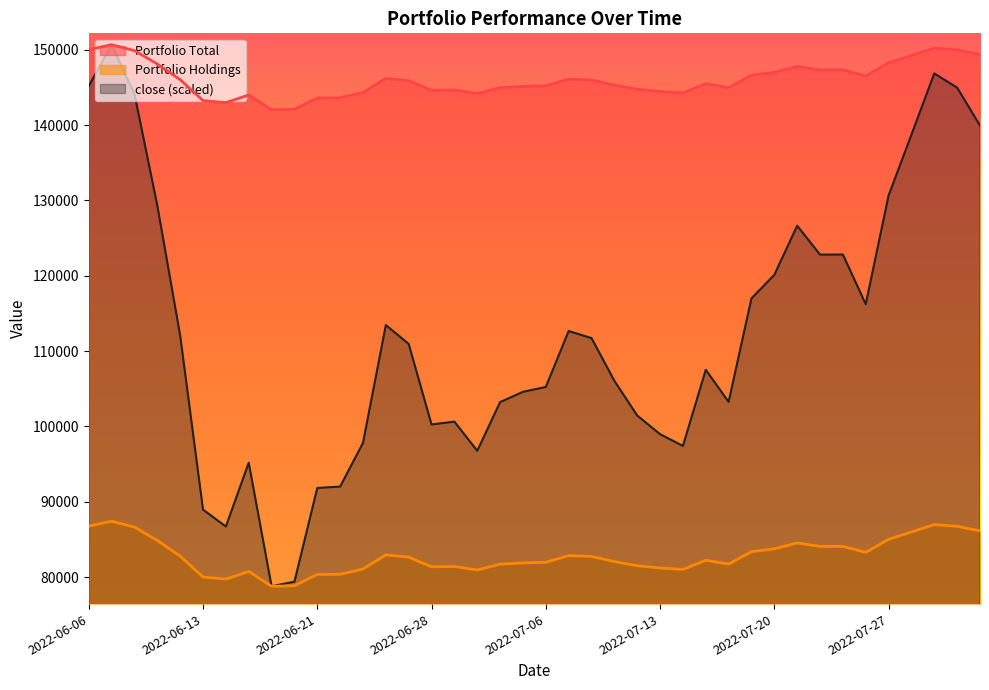

Which series has the widest spread of values?

close (scaled)